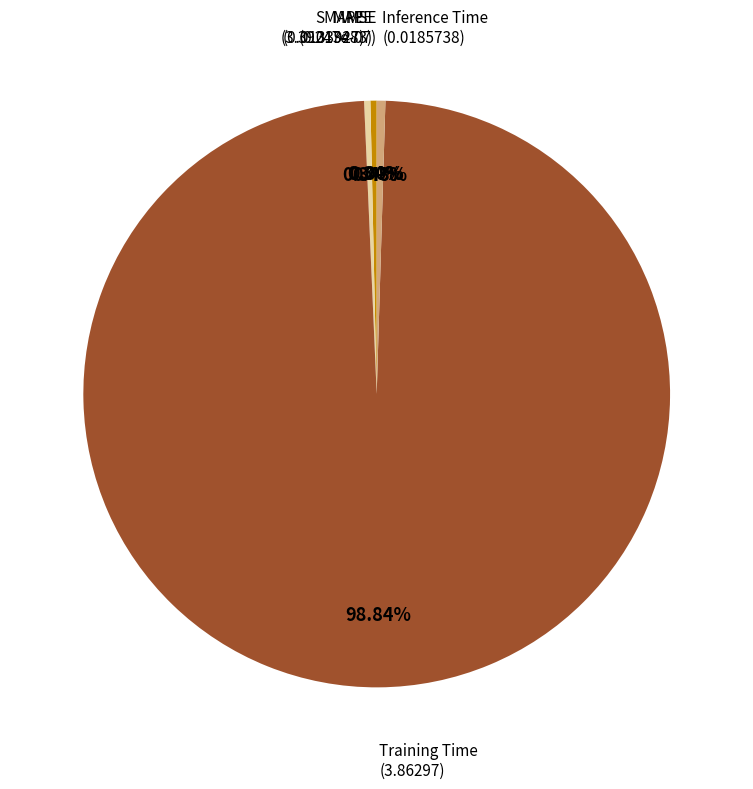

To the nearest percent, what is the average slice percentage?

20%